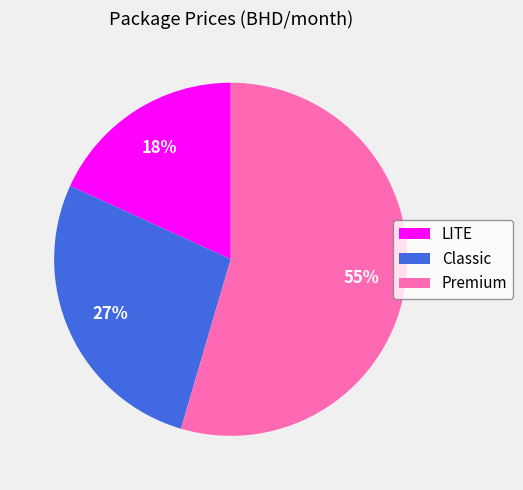

Which category has the smallest portion of the pie?

LITE